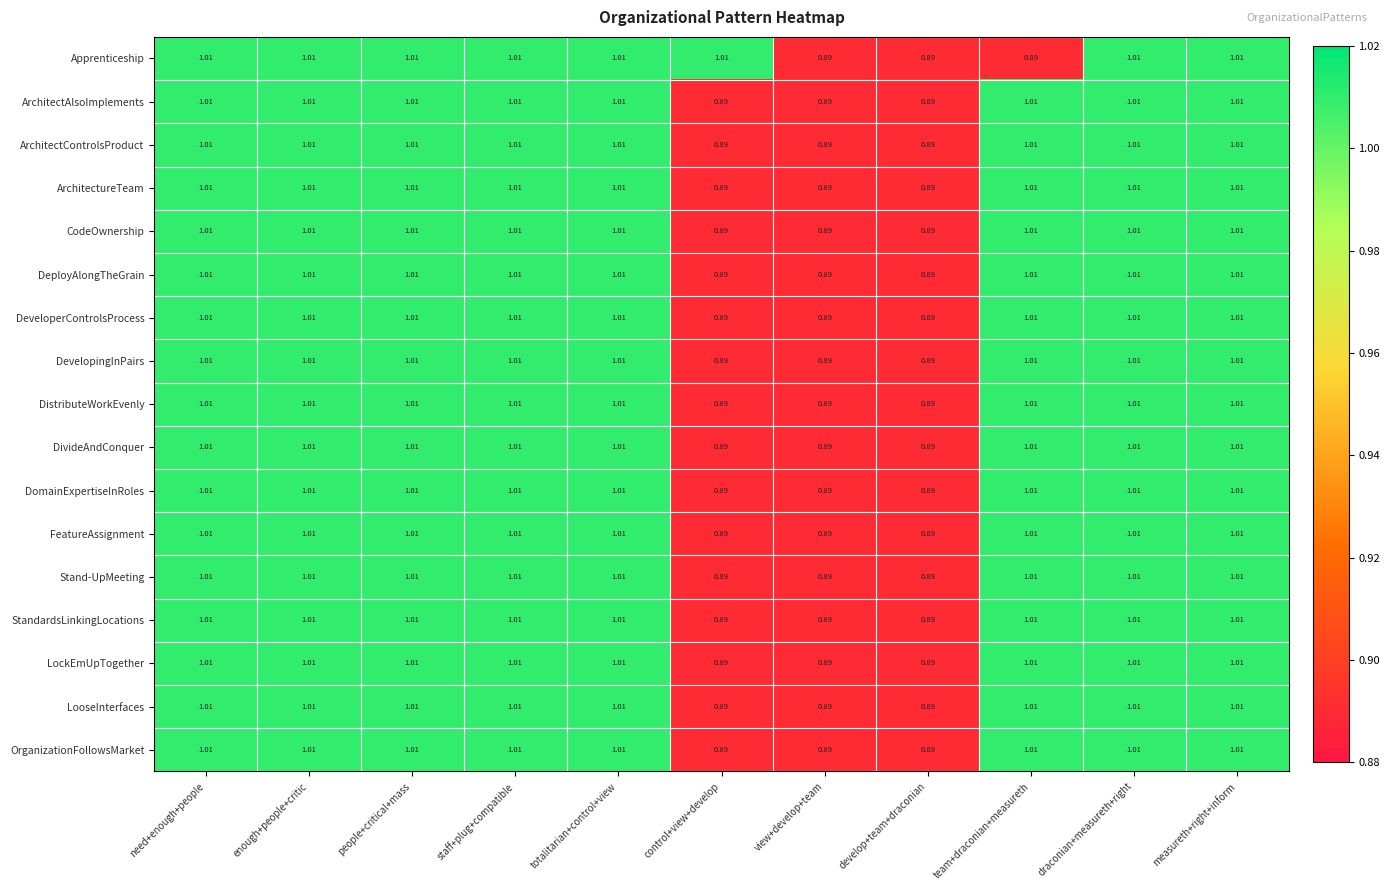

Between control+view+develop and develop+team+draconian, which series saw the biggest shift?

Apprenticeship